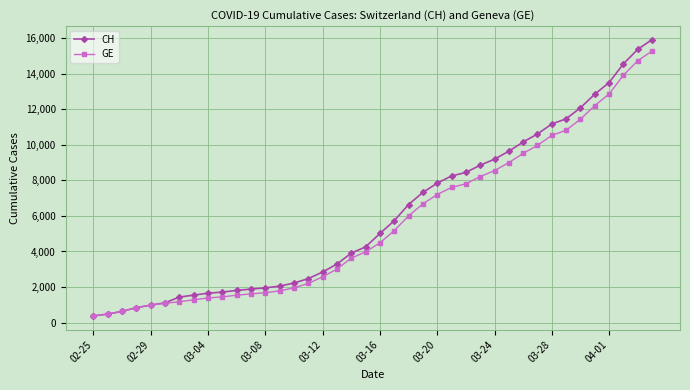

What are all the series names shown in the legend?

CH, GE